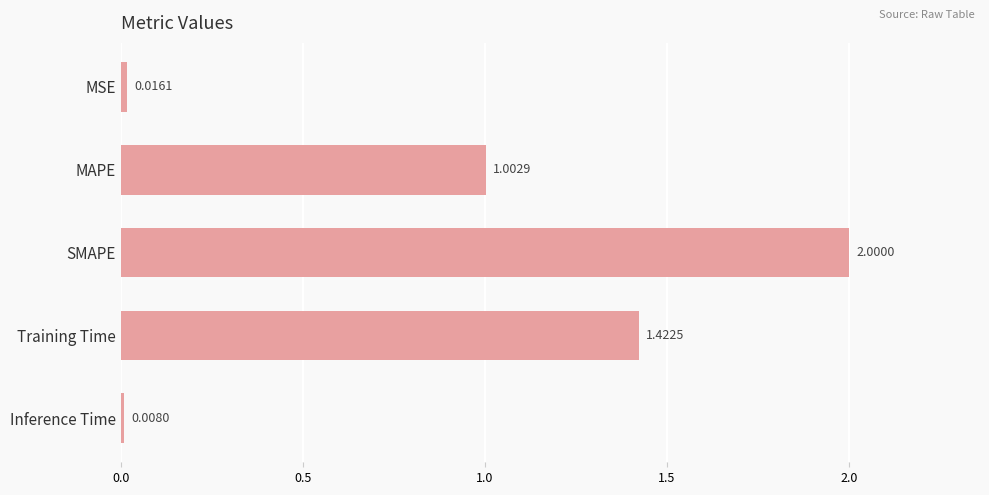

How many data points are above 1?

3